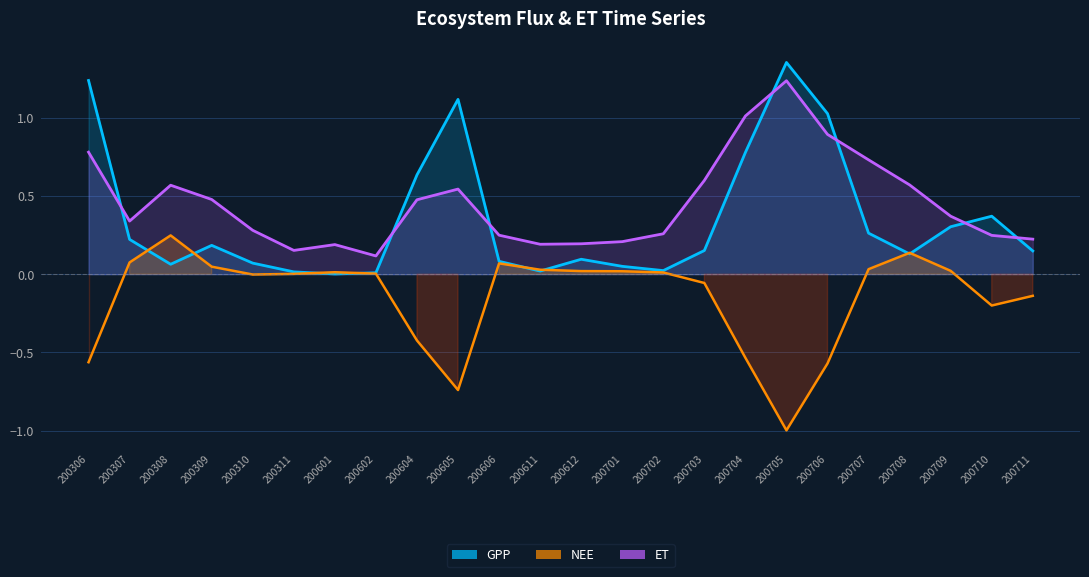

Rank the series at 200709 from highest to lowest value.

ET, GPP, NEE